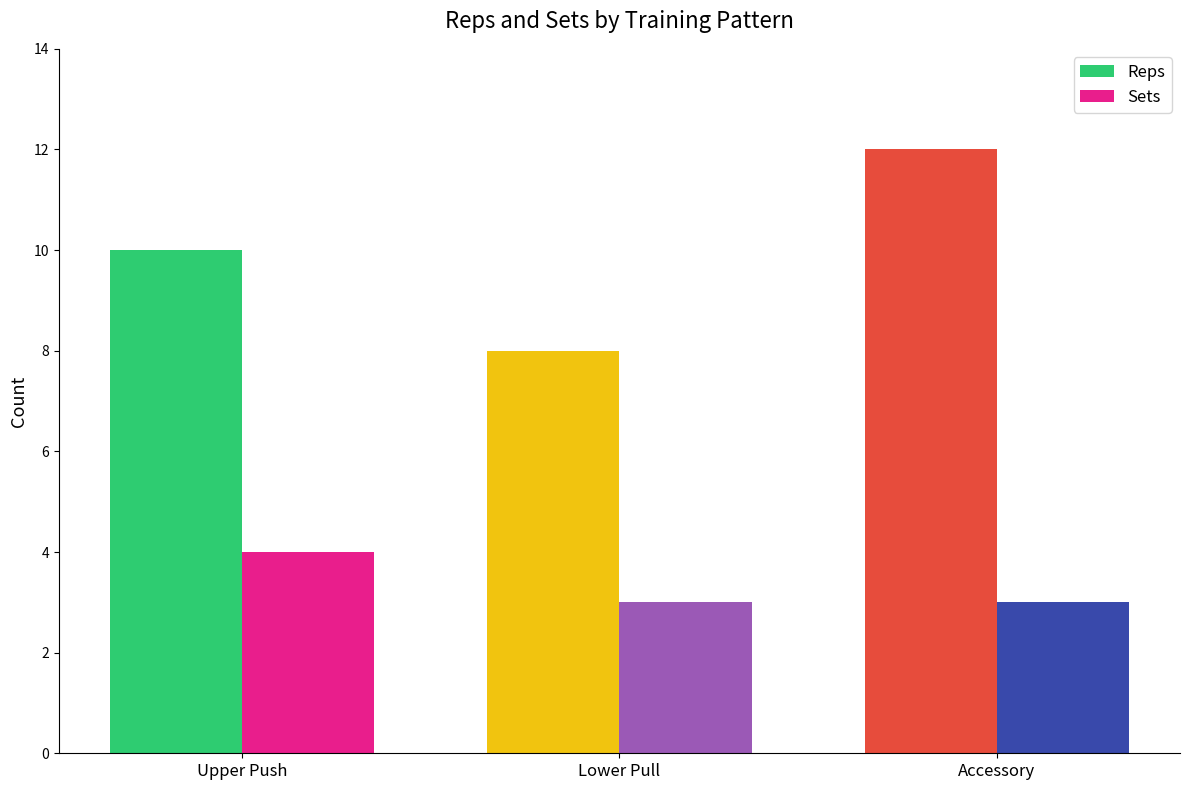

What are all the series names shown in the legend?

Reps, Sets